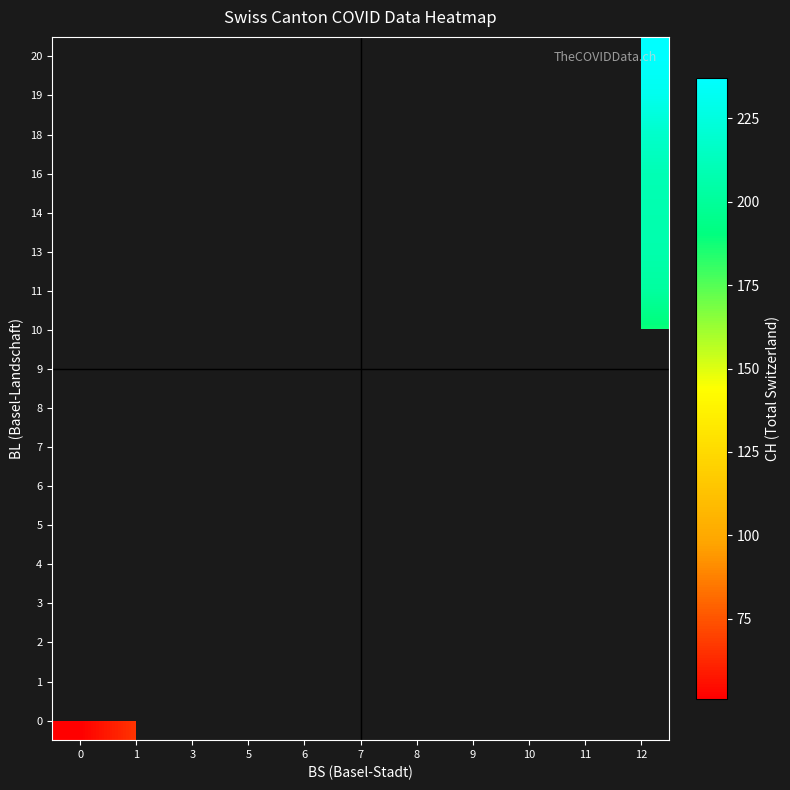

True or false: row_0 has a value of 72.3 at 0.

False